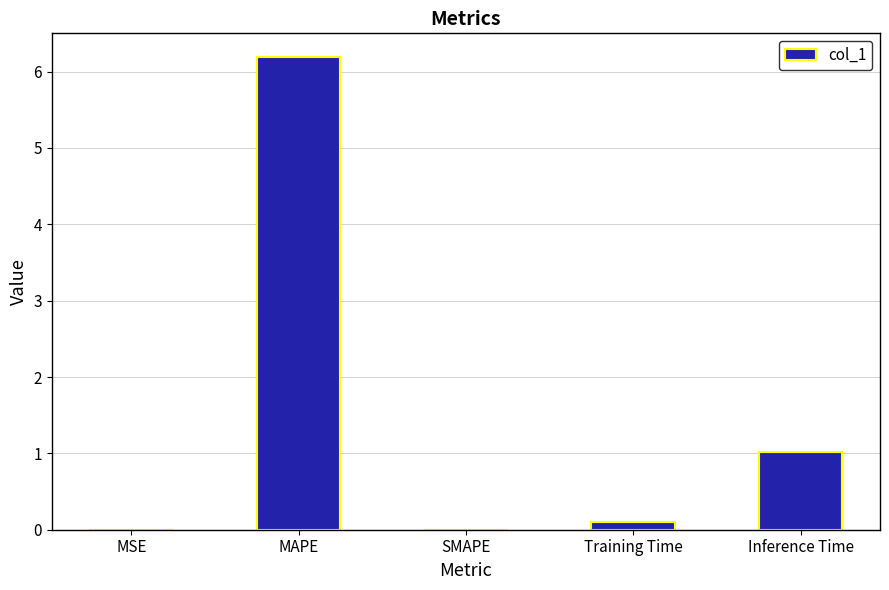

What is the sum of the values at MAPE and SMAPE?

6.2